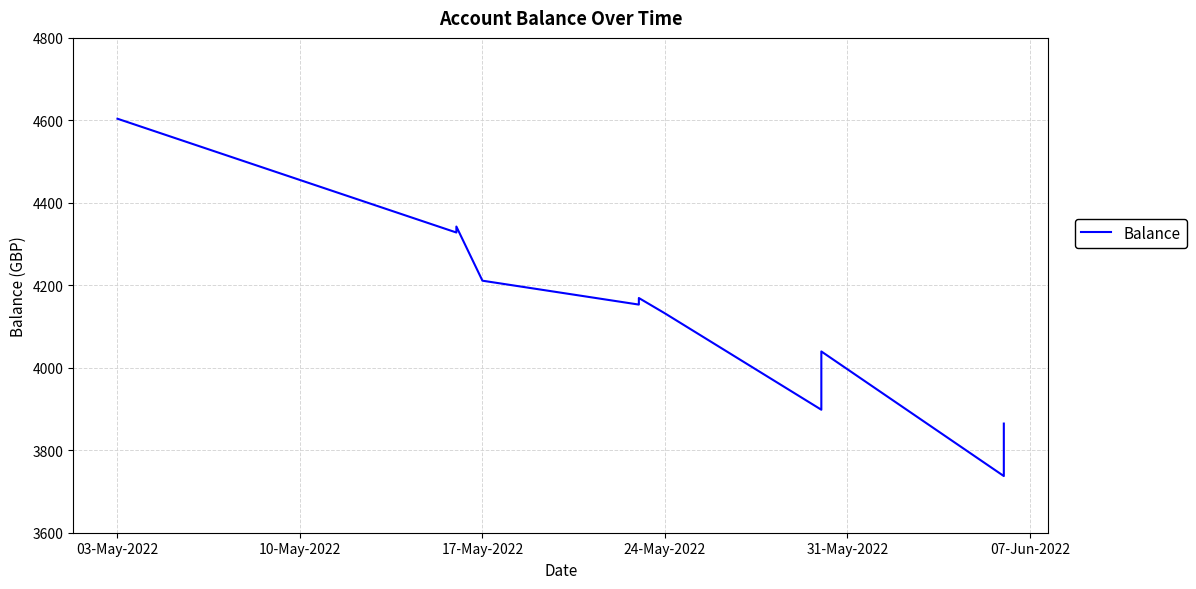

How many values are below 4164?

7